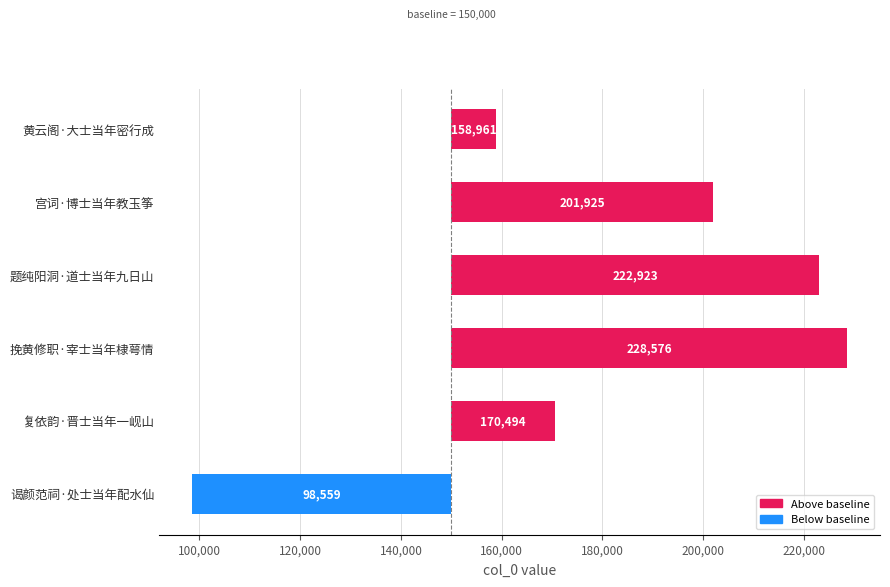

The chart shows a value of 106539 at 挽黄修职·宰士当年棣萼情. True or false?

False